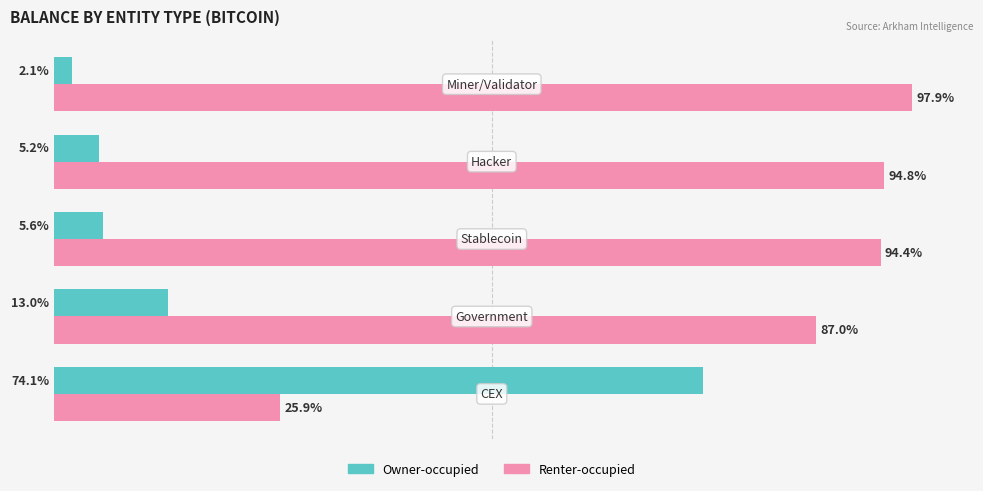

Rank the series by their maximum value, from lowest to highest.

Owner-occupied, Renter-occupied